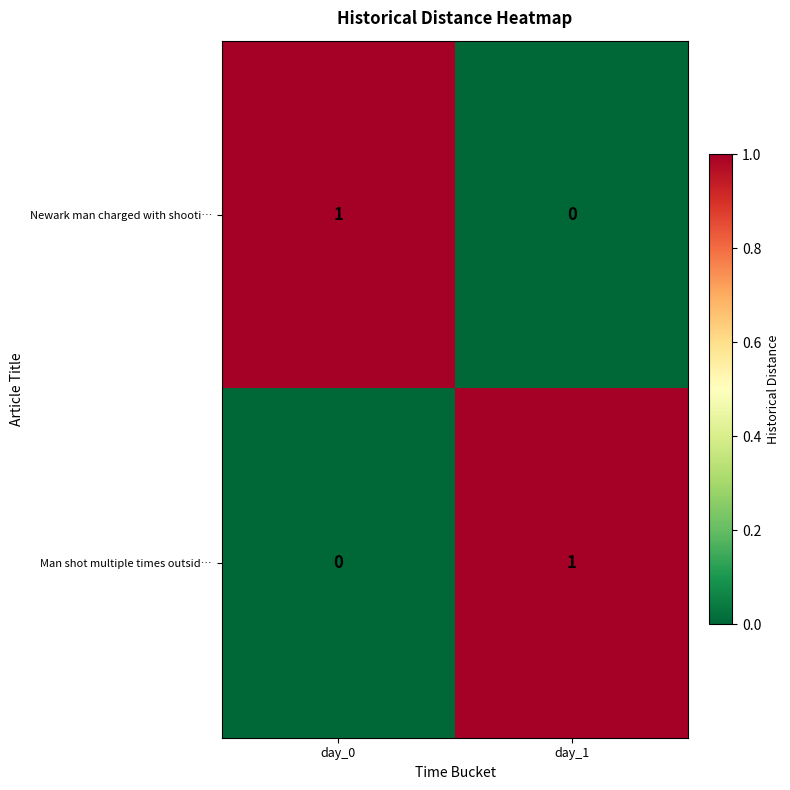

At which label does Newark man charged with shooti… reach its peak?

day_0